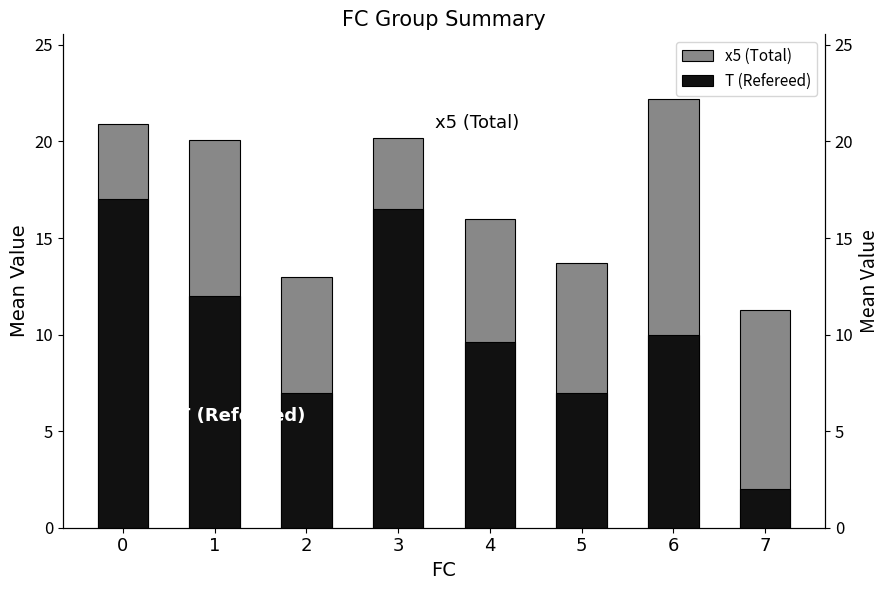

Which category has the highest value in the x5 (Total) series?

6